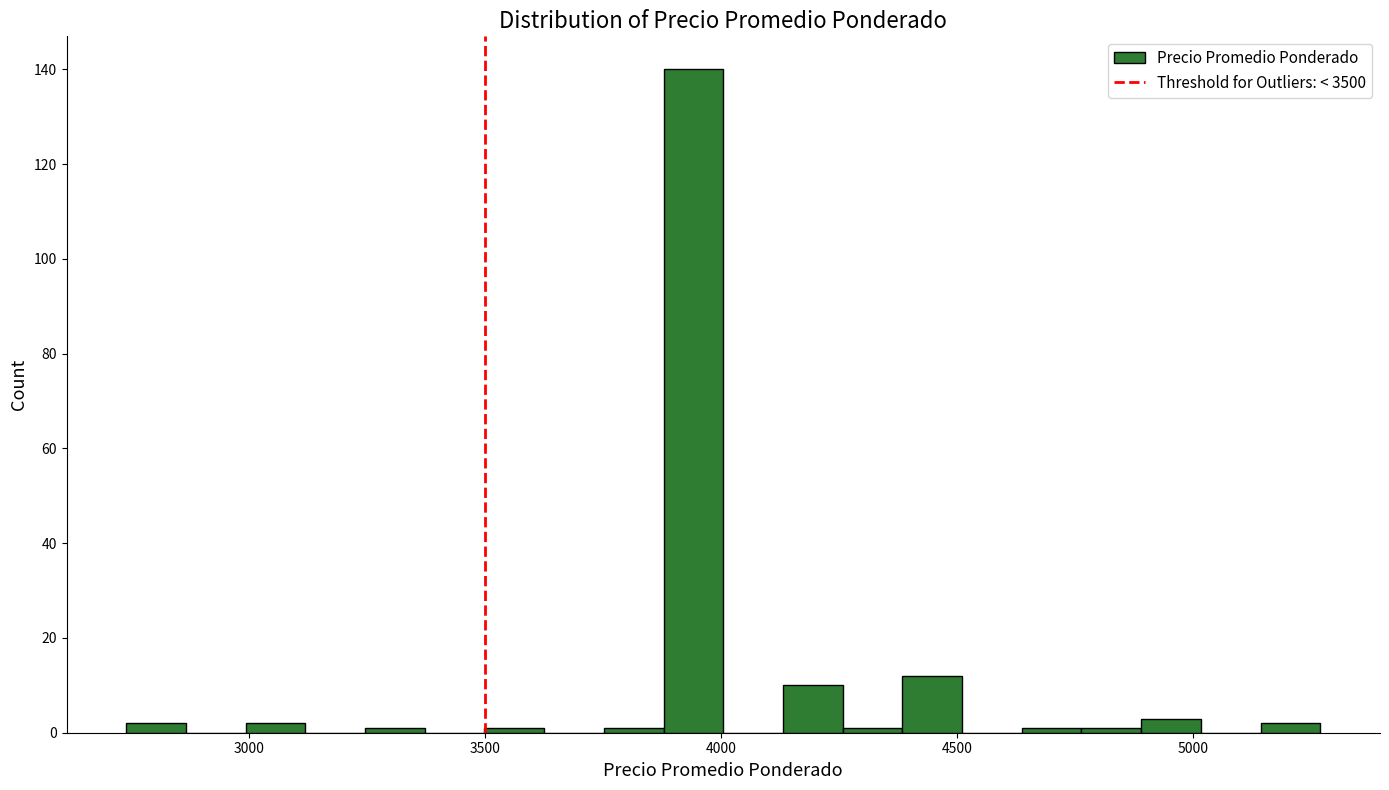

Around what value on the x-axis is the tallest bar? Give the approximate position of its centre, as read against the axis.

3950